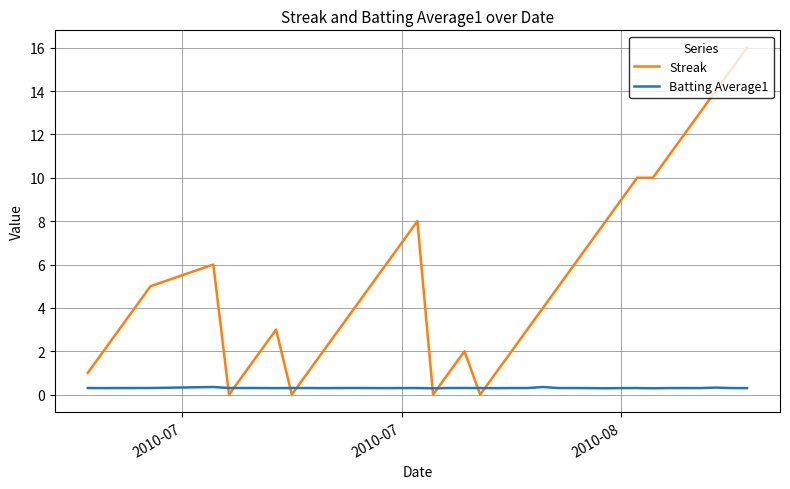

How many lines are shown in the chart?

2